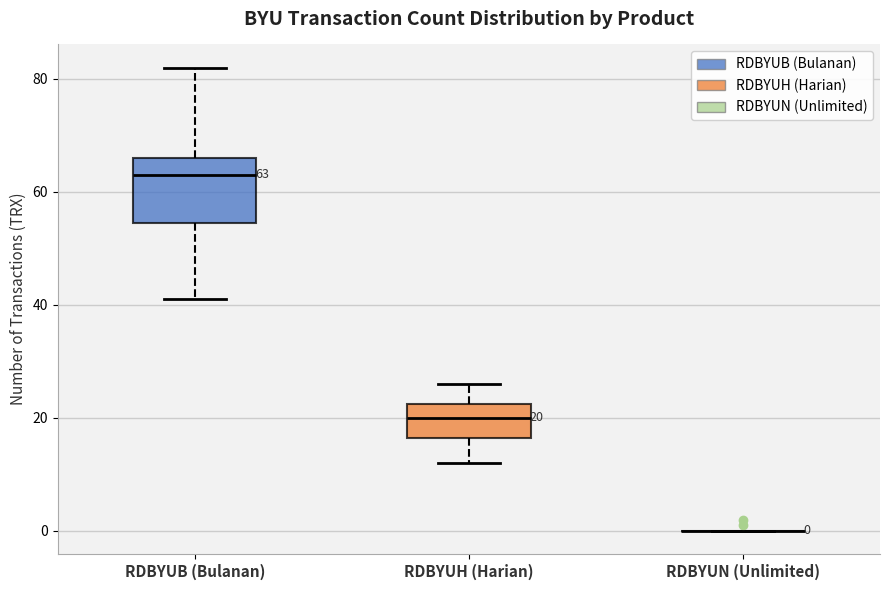

Which box is the tallest, from its lower edge to its upper edge?

RDBYUB (Bulanan)